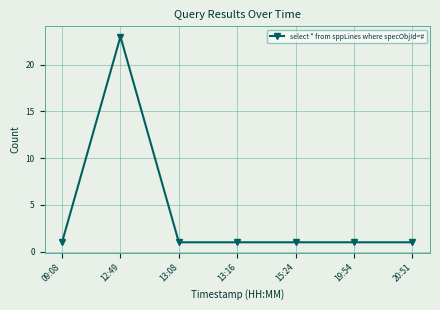

What is the smallest value displayed?

1